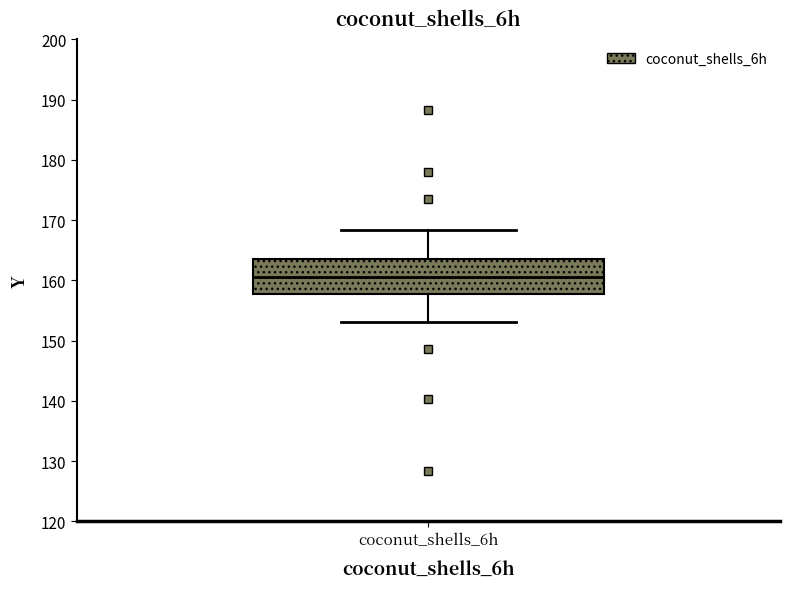

Where does the median line of the box for coconut_shells_6h sit on the y-axis? The values are not printed on the chart, so give them approximately, as read against the axis.

161